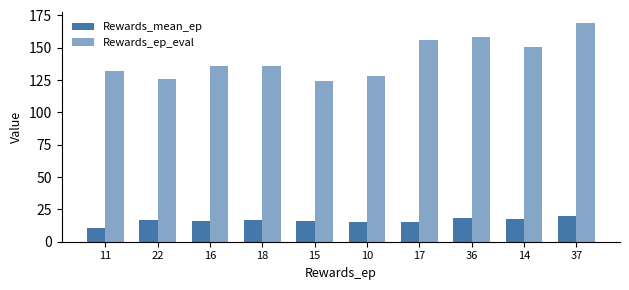

Does the chart contain any negative values?

No